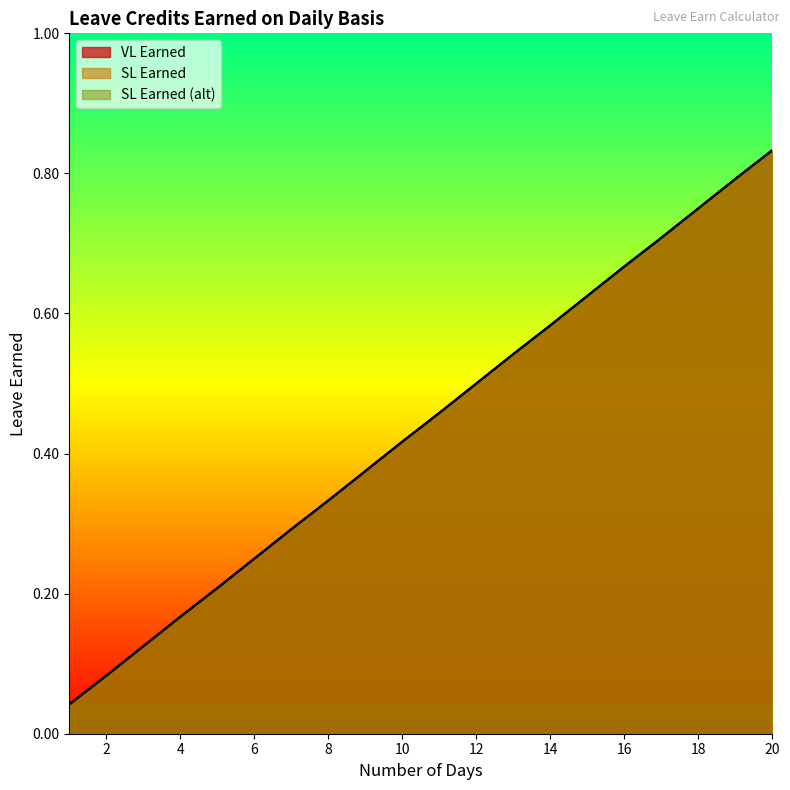

What is the difference between the VL Earned values at 1 and 12?

0.5